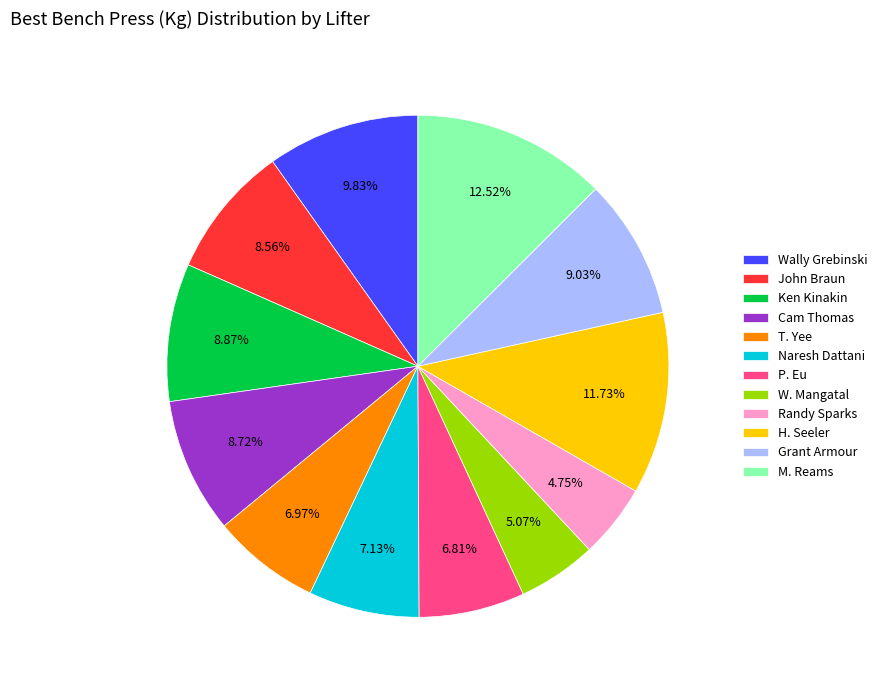

Does Cam Thomas account for over 50% of the chart?

No